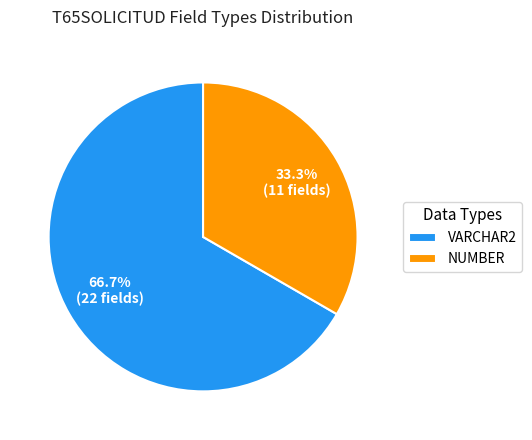

The NUMBER slice represents 33% of the pie. True or false?

True